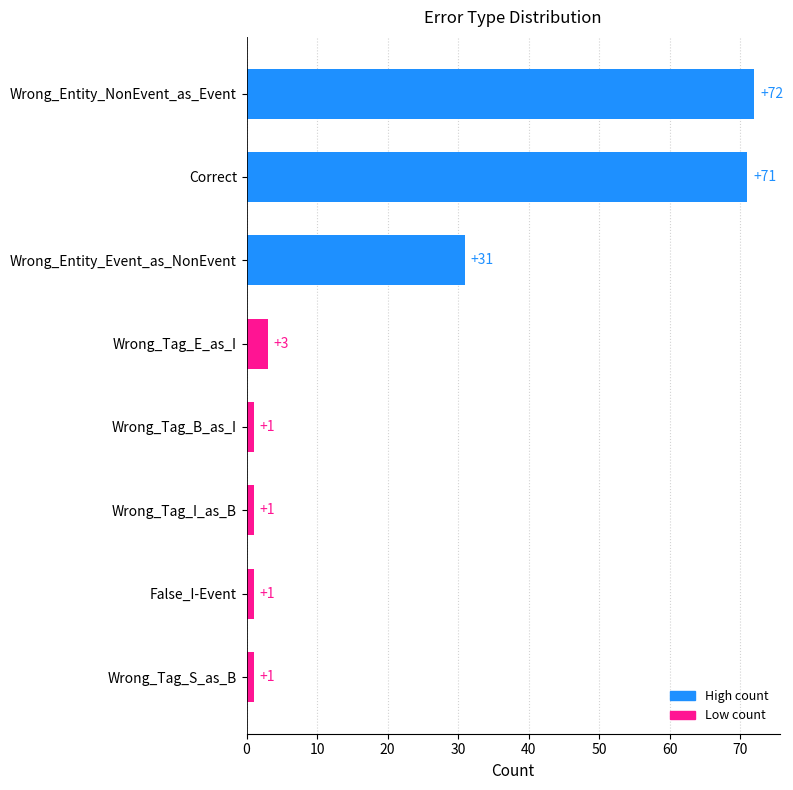

Are the bars grouped side by side (vs. stacked)?

No